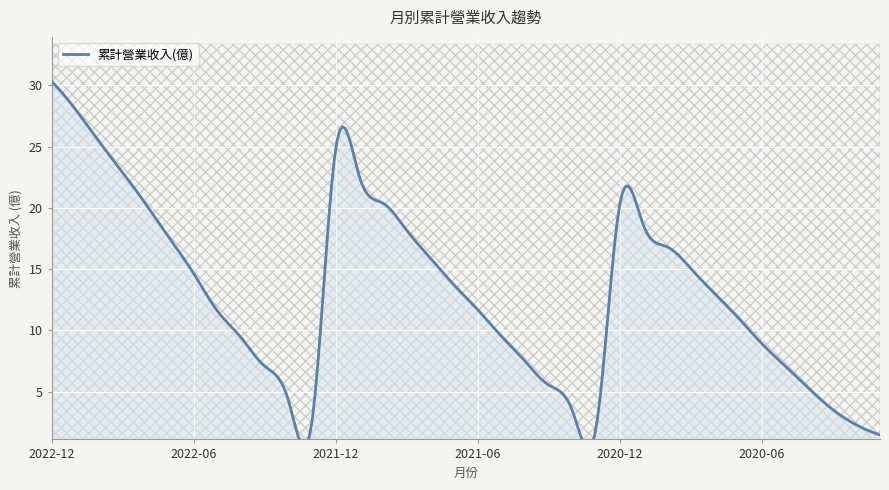

What is the ratio of the value at 2020-03 to the value at 2022-05?

0.3